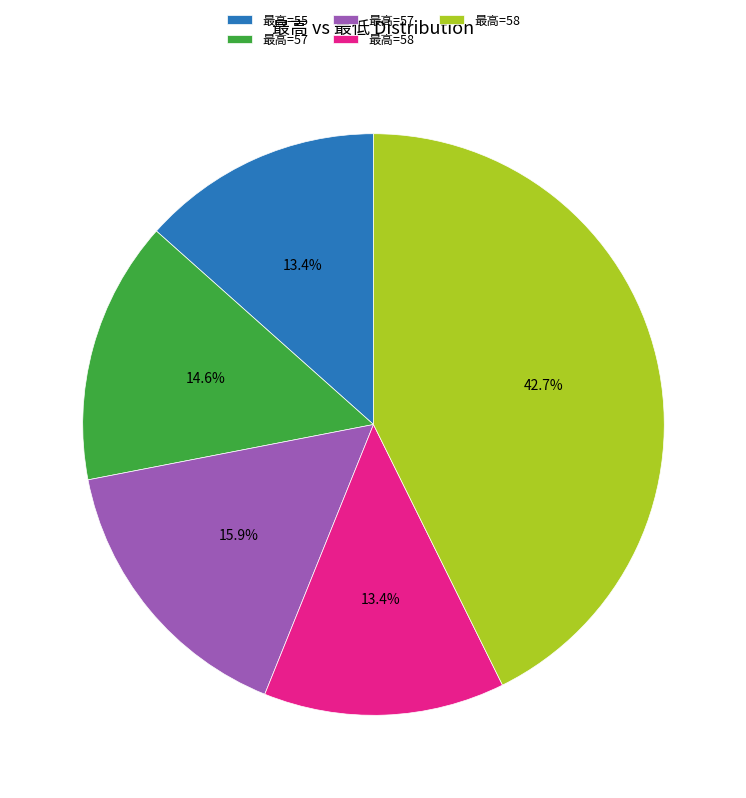

Is there any slice that represents more than half of the pie?

No